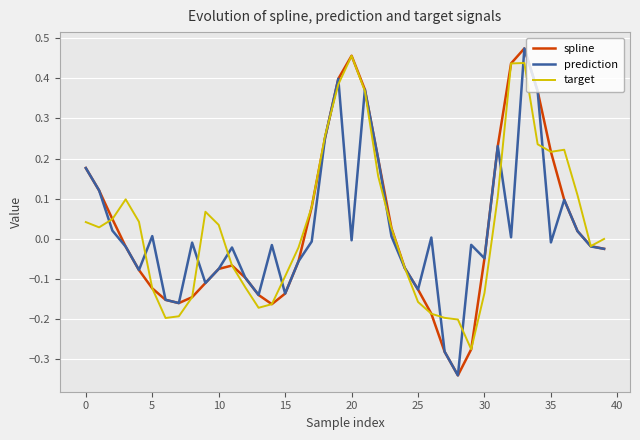

Is this an area chart (filled region under the line)?

No